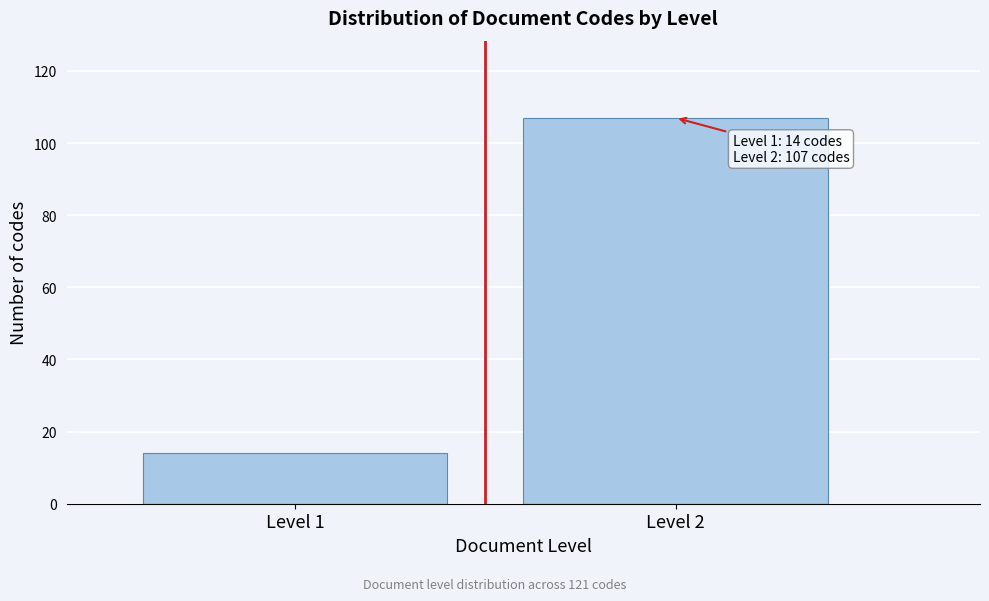

Reading left to right, what are all the values shown in this chart?

14	107